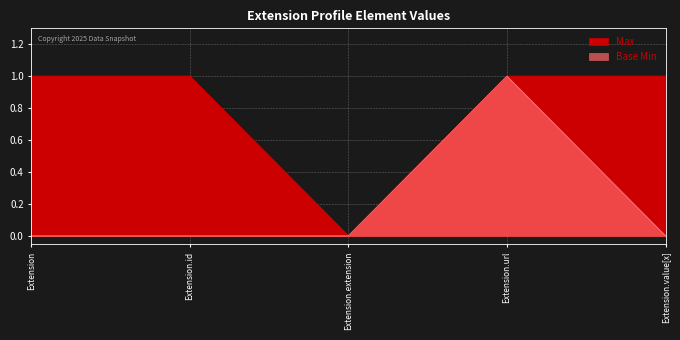

What is the maximum value shown in the chart?

1